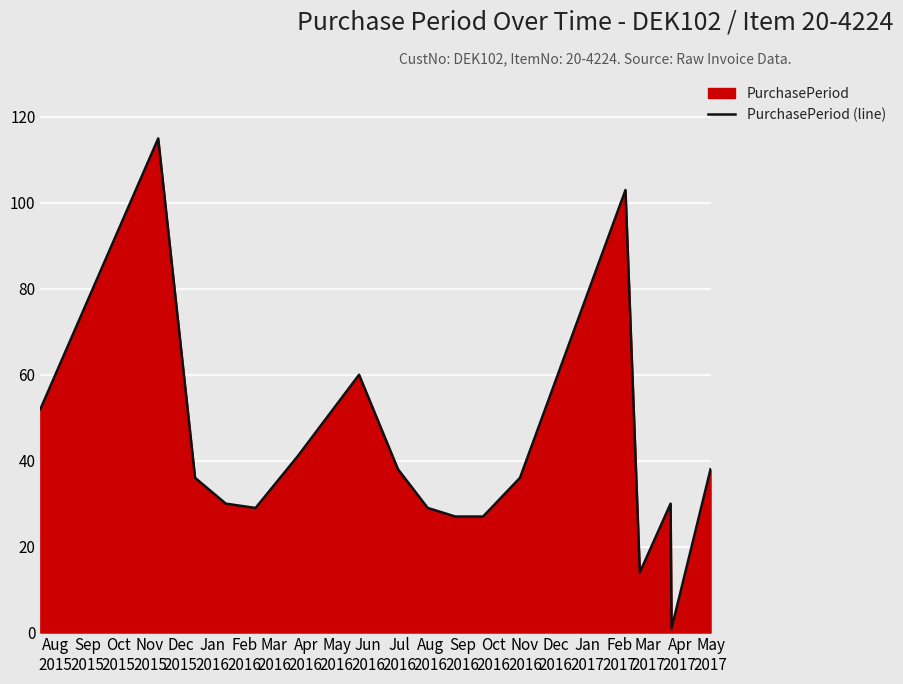

What is the maximum value shown in the chart?

115